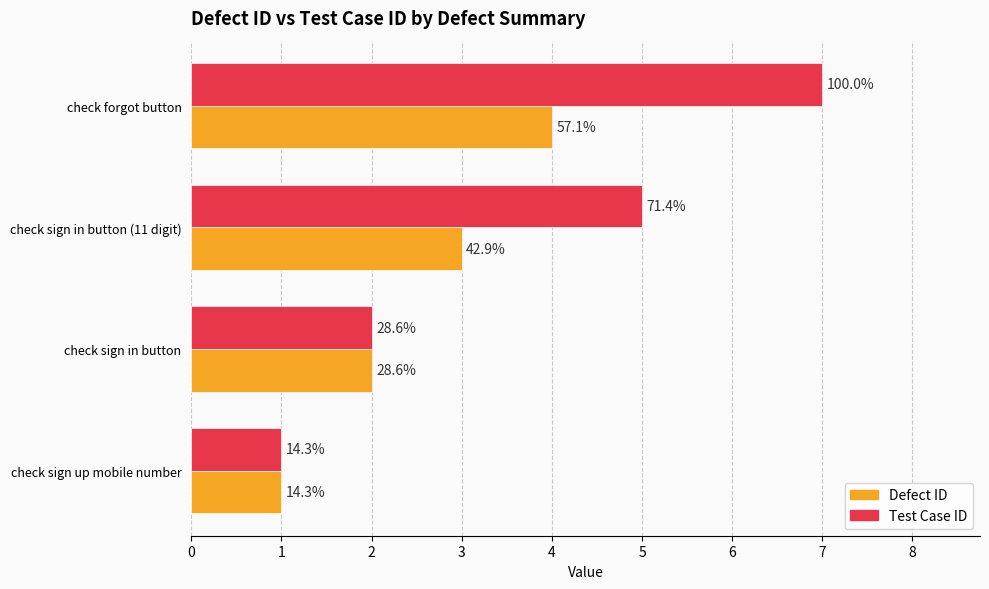

What is the value of the Test Case ID bar at the 2nd from the left?

2